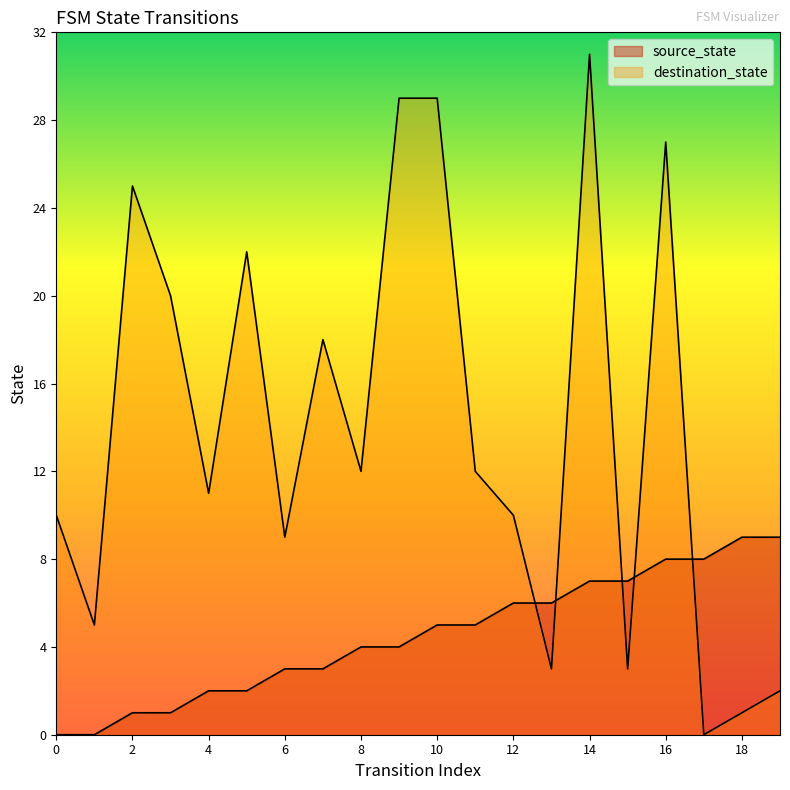

At which category does destination_state reach its first local valley?

1